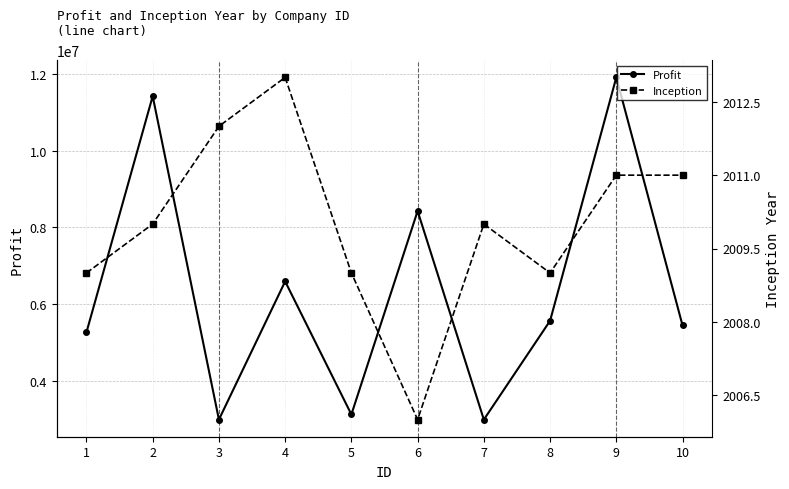

What is the value of the Inception point at the 8th from the left?

2009